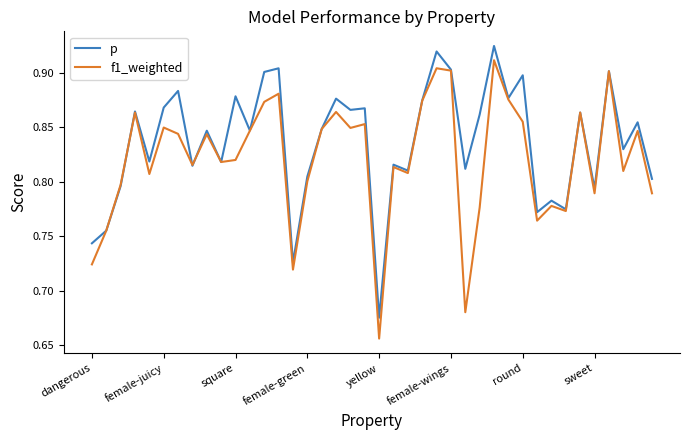

Which series has the largest range (max minus min)?

f1_weighted